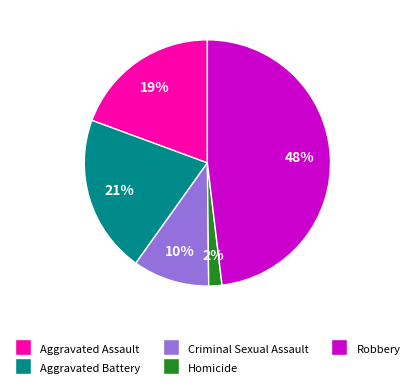

What is the ratio of the value at Robbery to the value at Aggravated Assault?

2.5